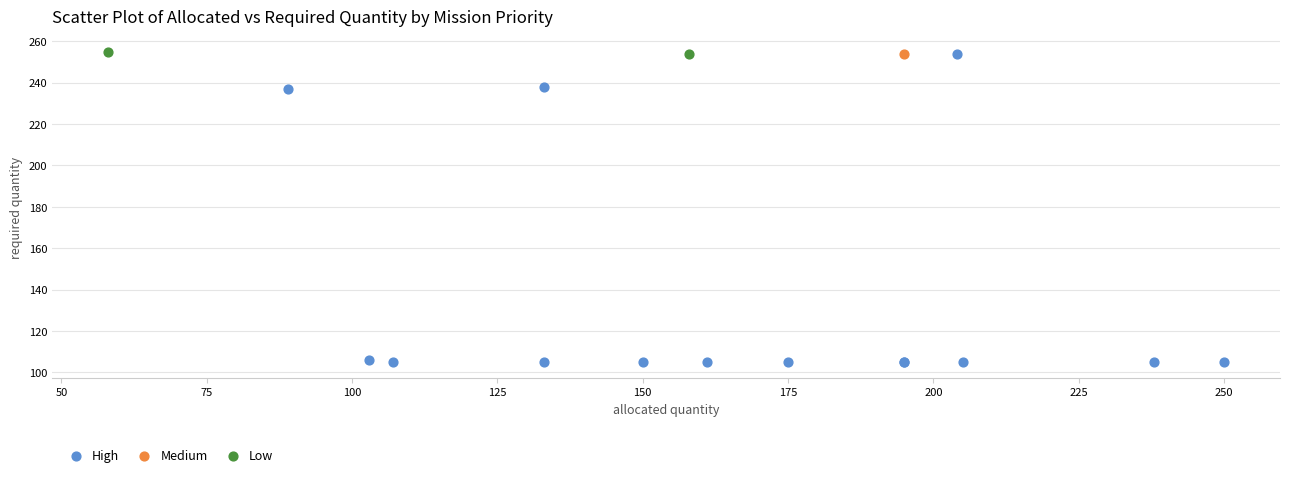

What are all the series names shown in the legend?

High, Medium, Low